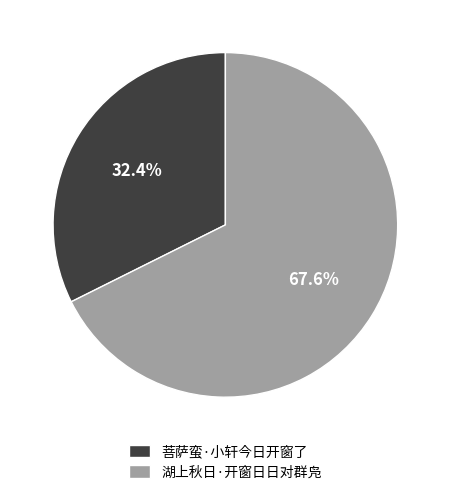

Do 菩萨蛮·小轩今日开窗了 and 湖上秋日·开窗日日对群凫 together represent more than half of the pie?

Yes